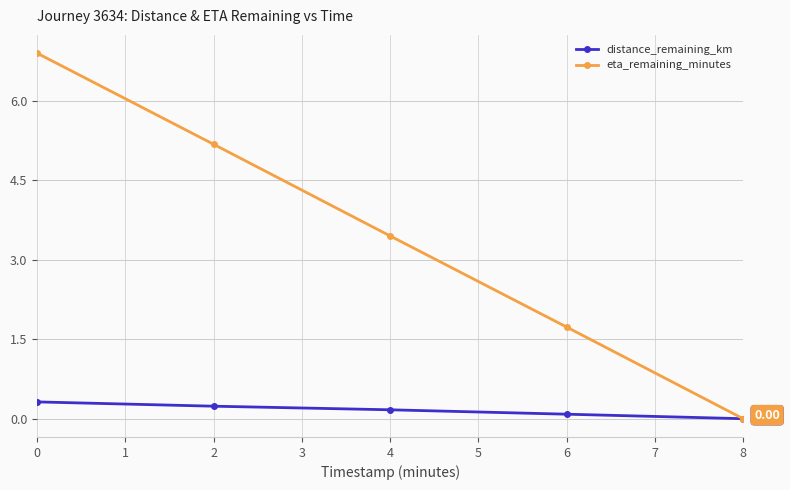

How many lines are shown in the chart?

2